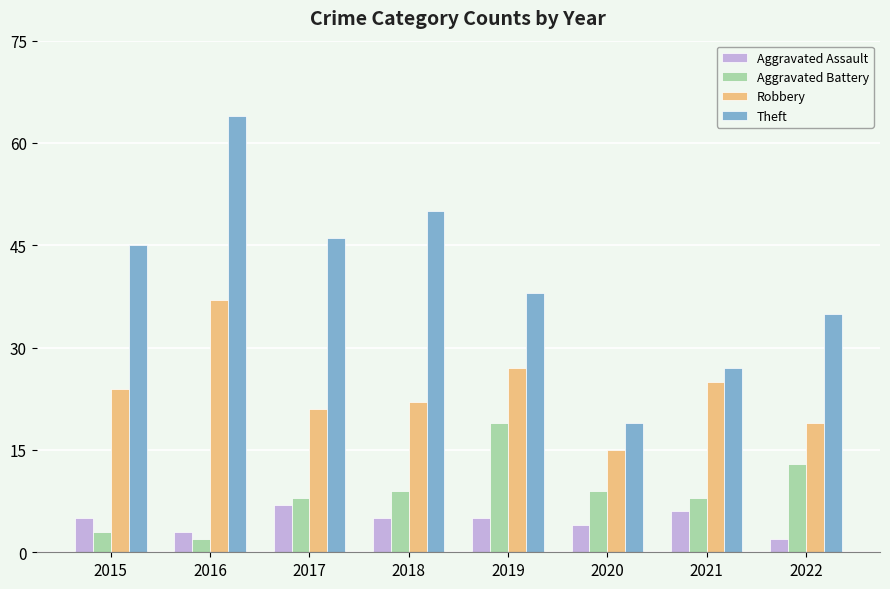

Reading left to right, what are all the values shown in this chart?

Aggravated Assault: 5	3	7	5	5	4	6	2
Aggravated Battery: 3	2	8	9	19	9	8	13
Robbery: 24	37	21	22	27	15	25	19
Theft: 45	64	46	50	38	19	27	35